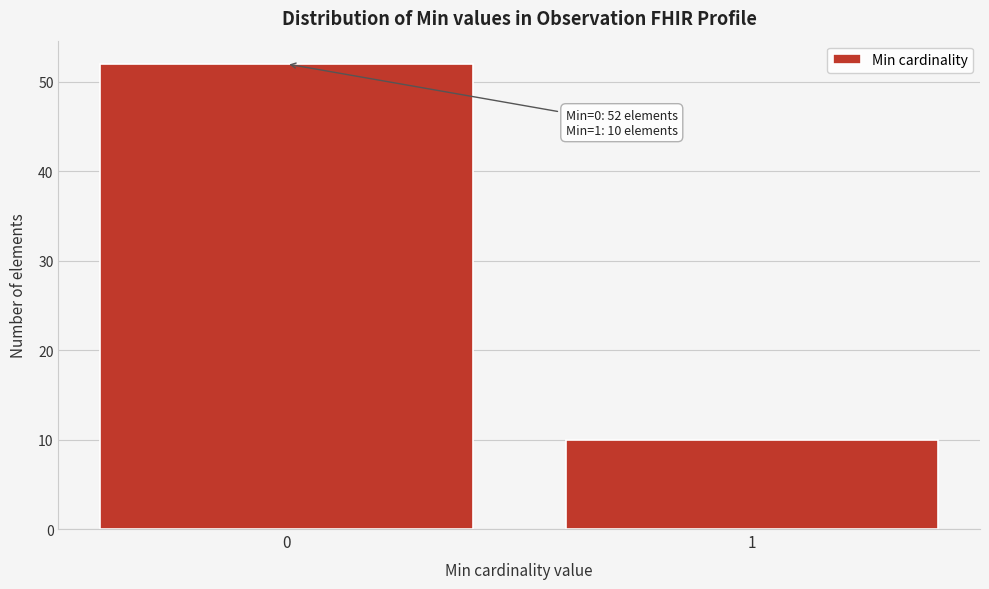

Reading left to right, what are all the values shown in this chart?

0=52	1=10